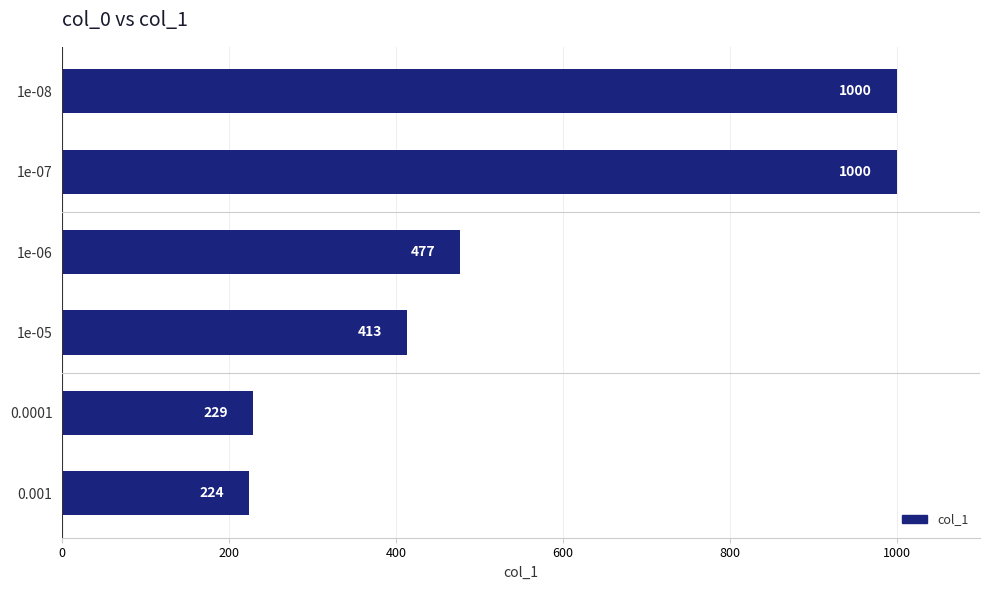

What is the smallest value displayed?

224